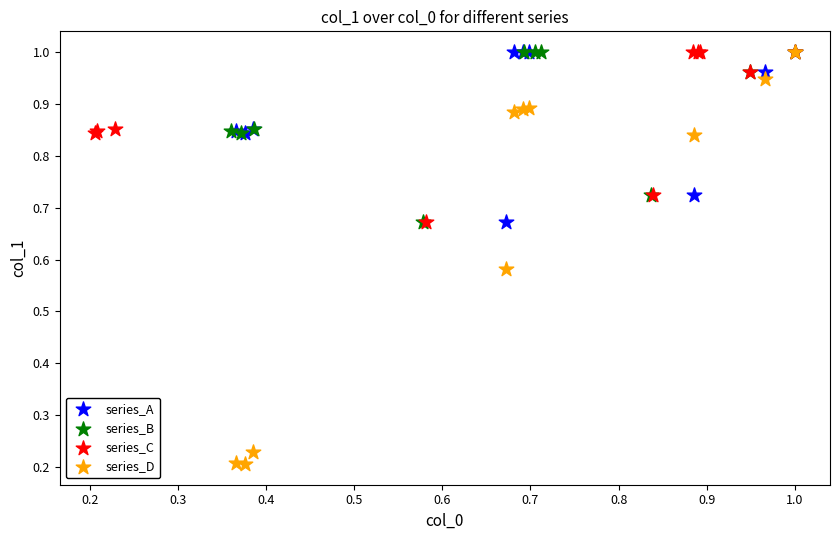

Which series reaches the minimum Y coordinate?

series_D